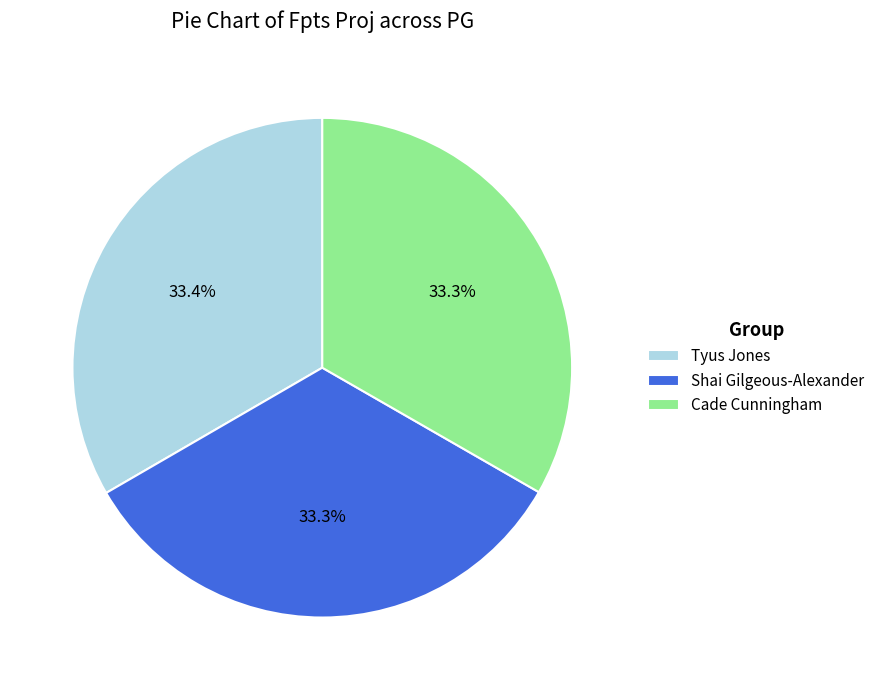

Does any single category account for the majority?

No